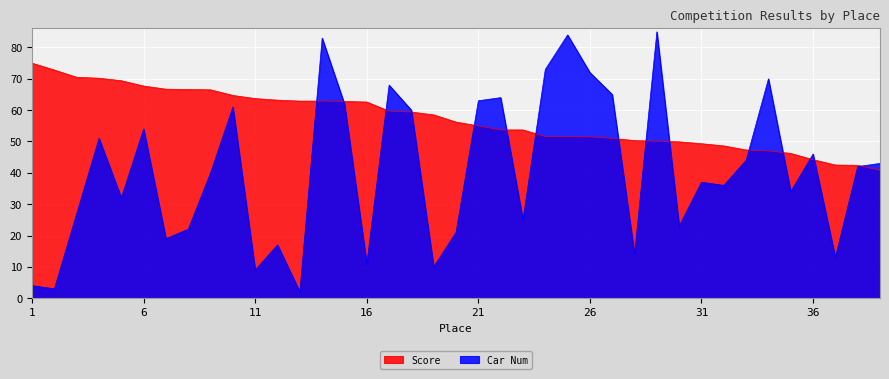

What is the difference between the highest and lowest values at 23?

28.7